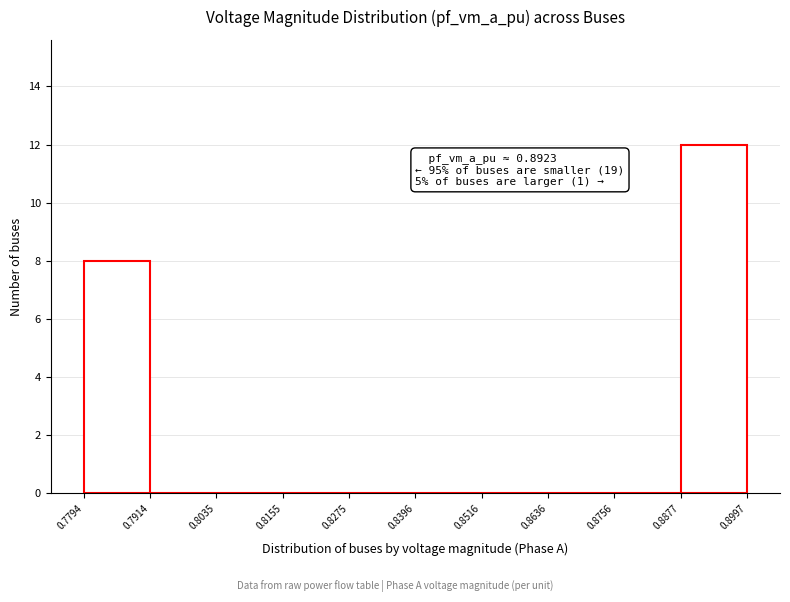

Over which range of the x-axis is the bar tallest?

0.8877 to 0.8997